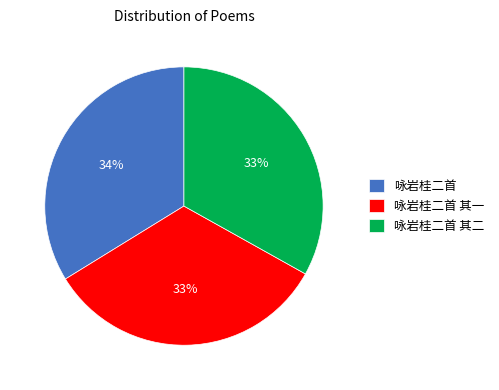

The 咏岩桂二首 slice represents 34% of the pie. True or false?

True